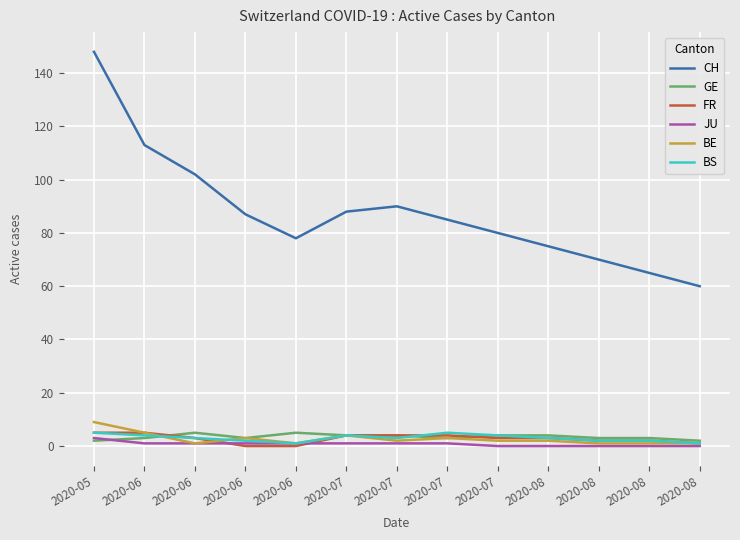

At how many categories does at least one series exceed 82?

7